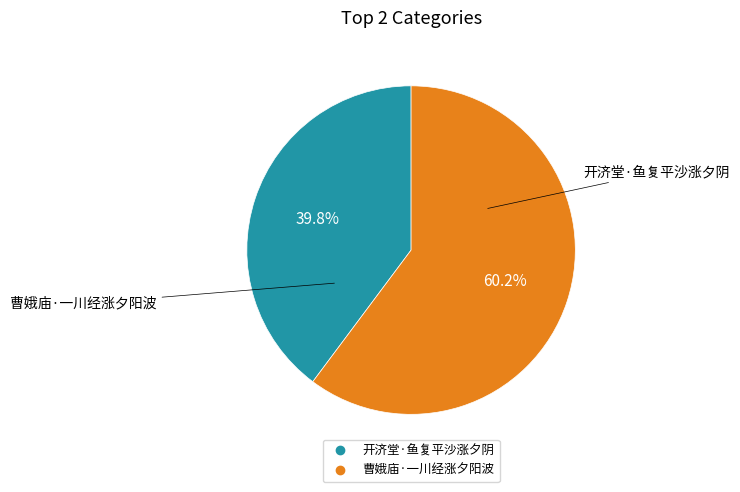

How many slices are in this pie chart?

2